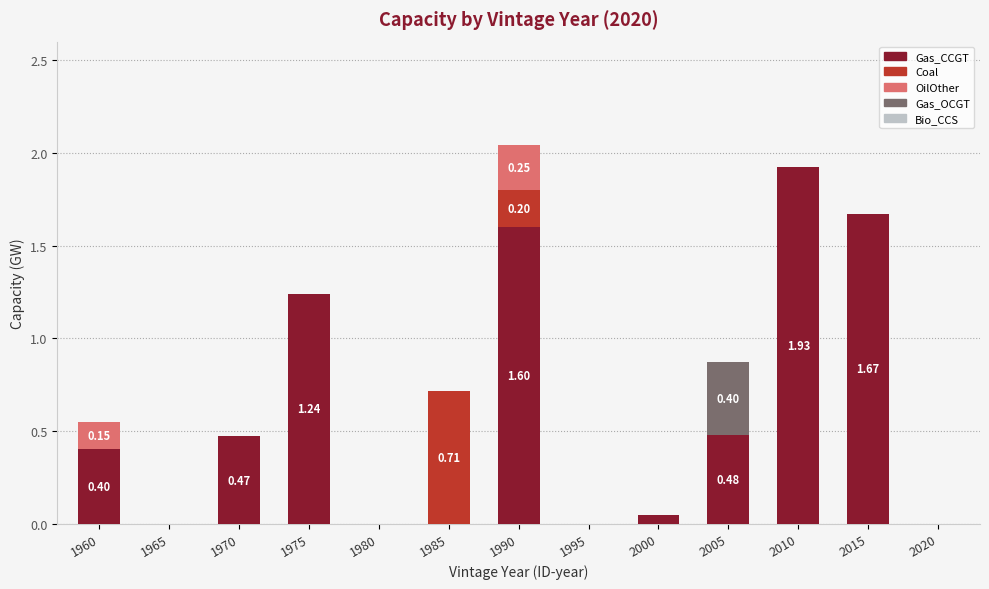

Are the bars grouped side by side (vs. stacked)?

No